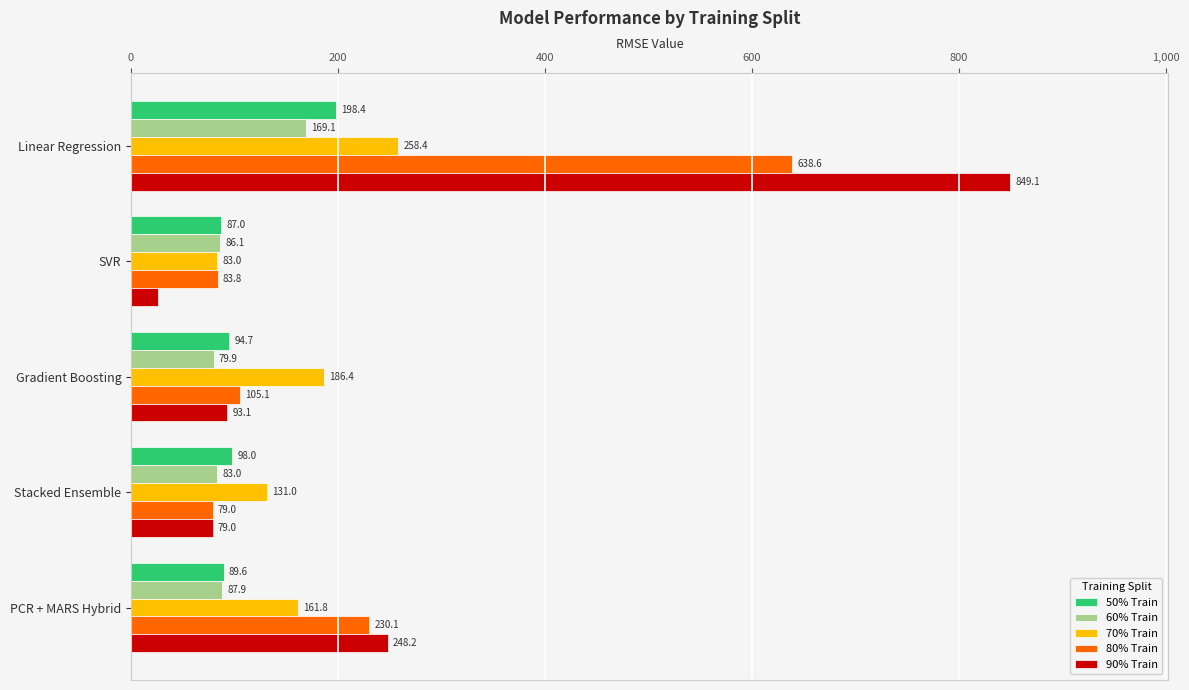

The value of 80% Train at SVR is 83.8. True or false?

True